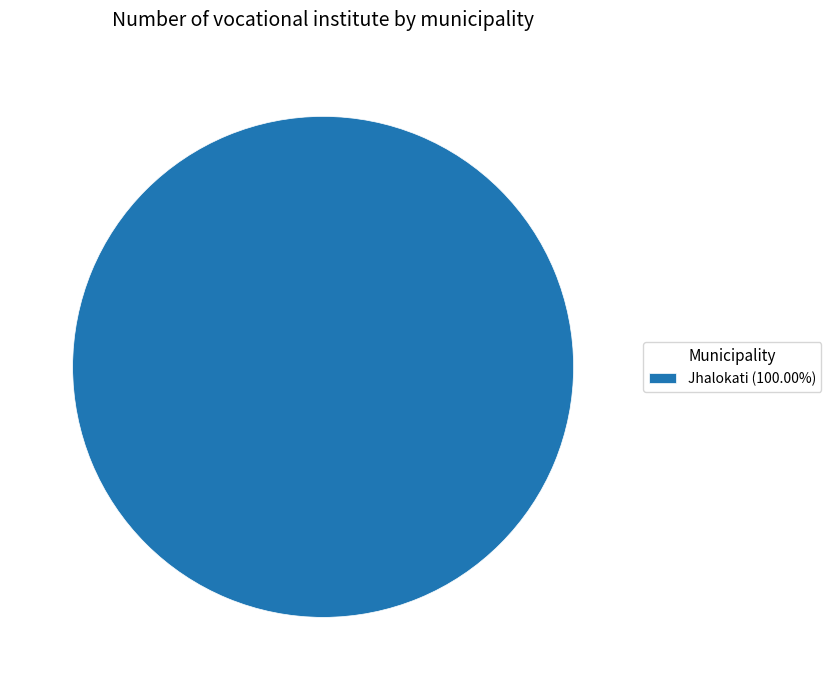

Does Jhalokati (100.00%) account for over 50% of the chart?

Yes